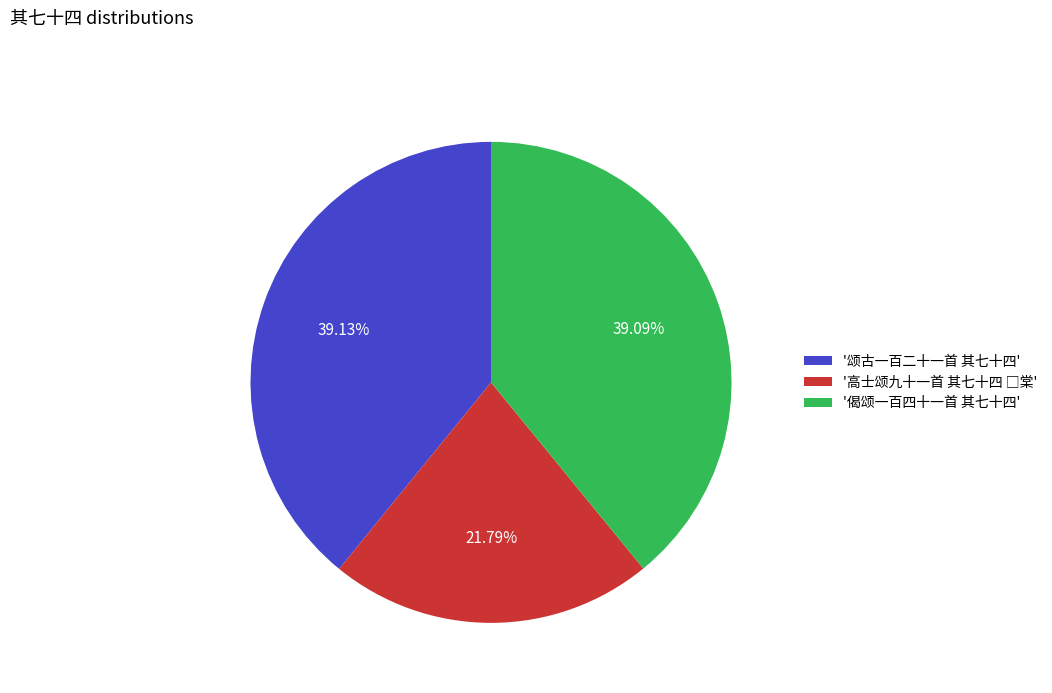

Does any single category account for the majority?

No